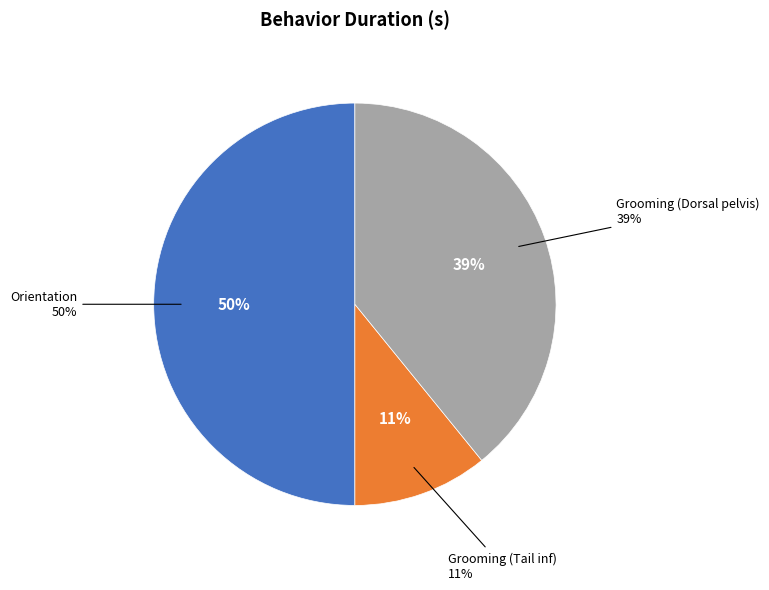

How many segments does this pie chart have?

3